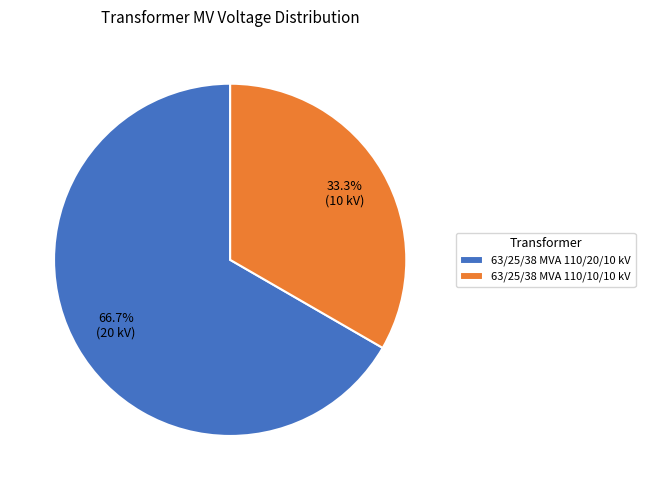

Which category has the biggest portion of the pie?

63/25/38 MVA 110/20/10 kV